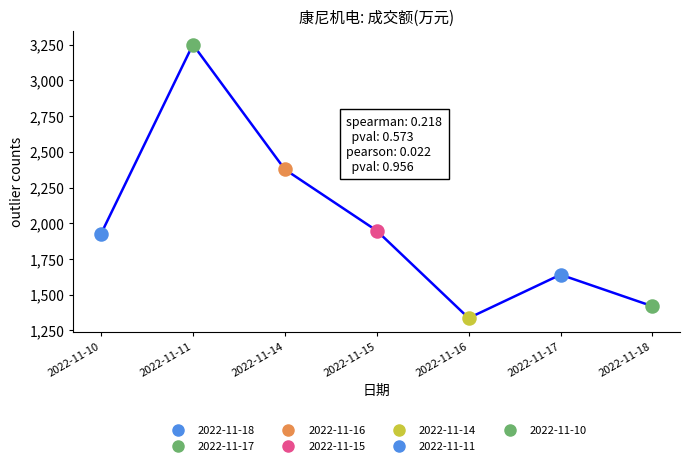

Approximately how many times larger is the value at 2022-11-15 compared to 2022-11-18?

1.4